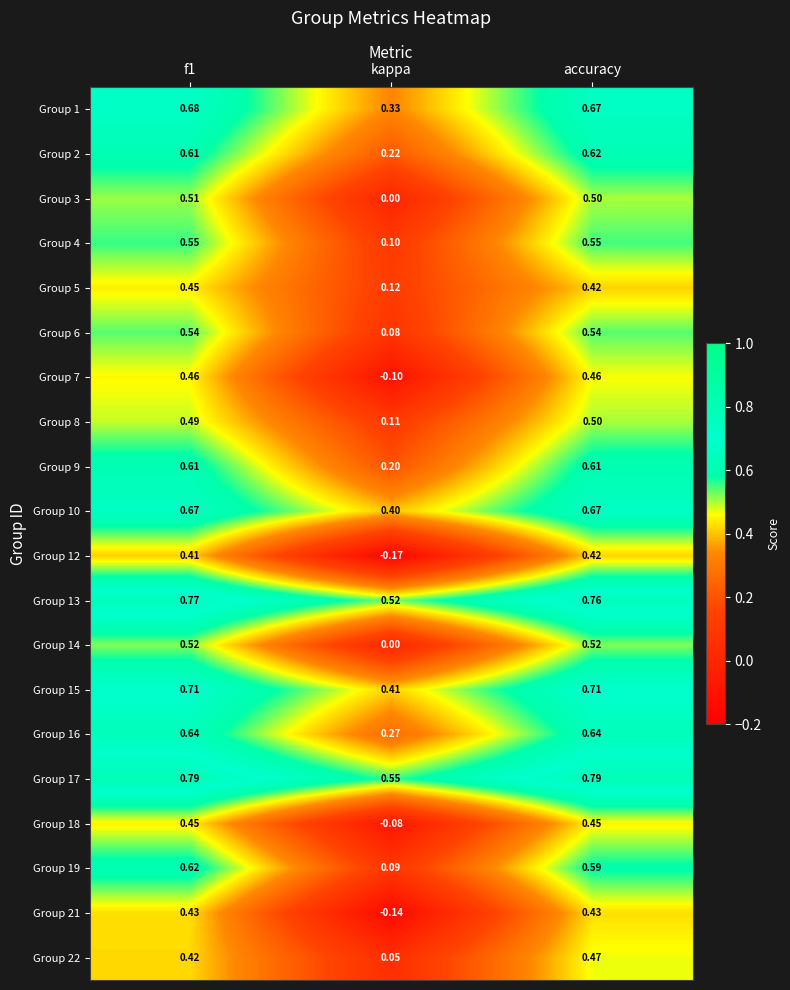

At which label is Group 4 closest to 0?

kappa